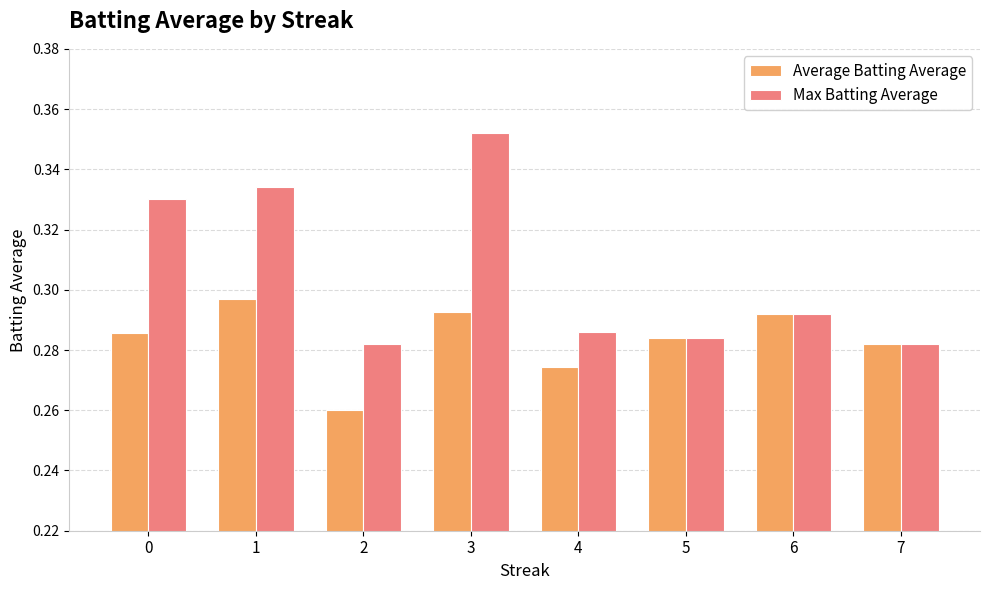

How many data points does each series have?

8